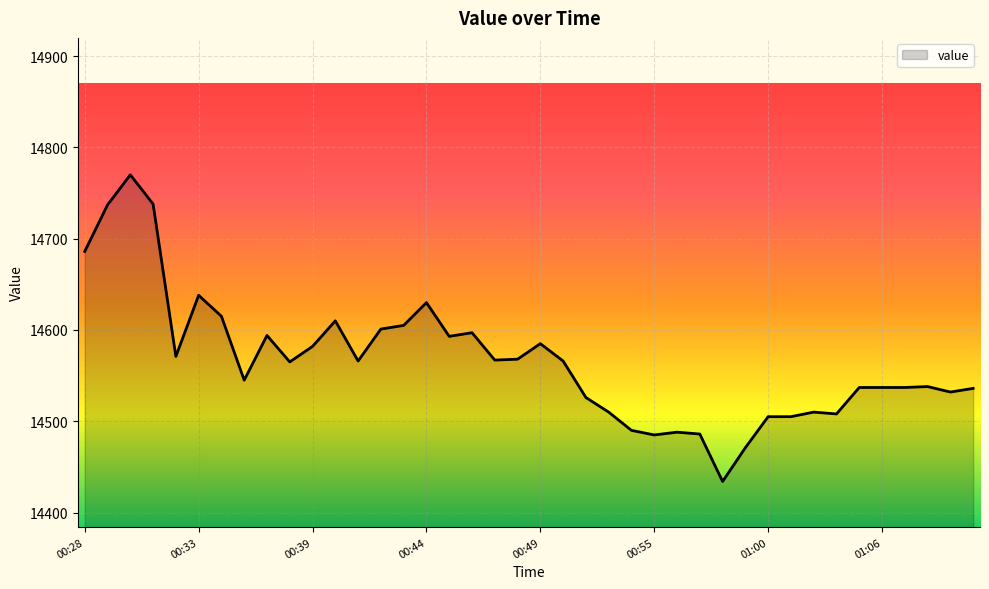

What is the smallest value displayed?

14434